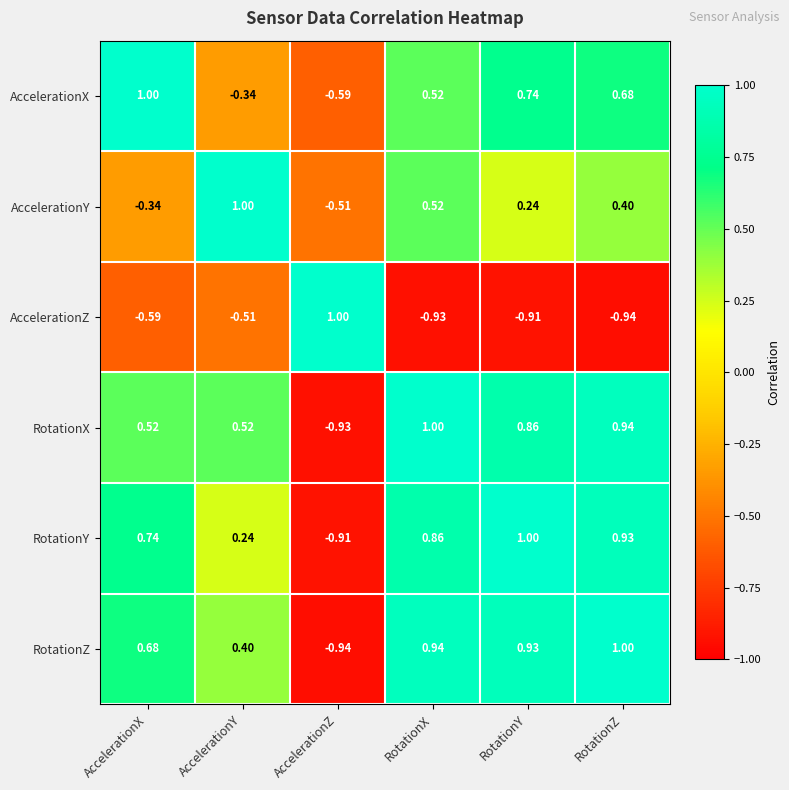

Between RotationX and RotationY, which series saw the biggest shift?

AccelerationY